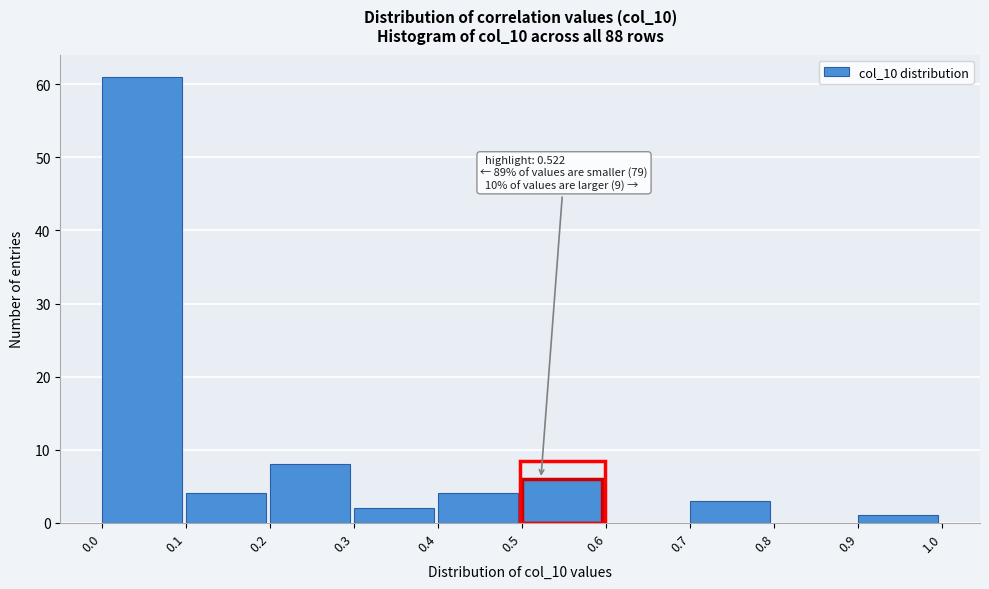

Which range on the x-axis has the tallest bar?

0.0 to 0.1